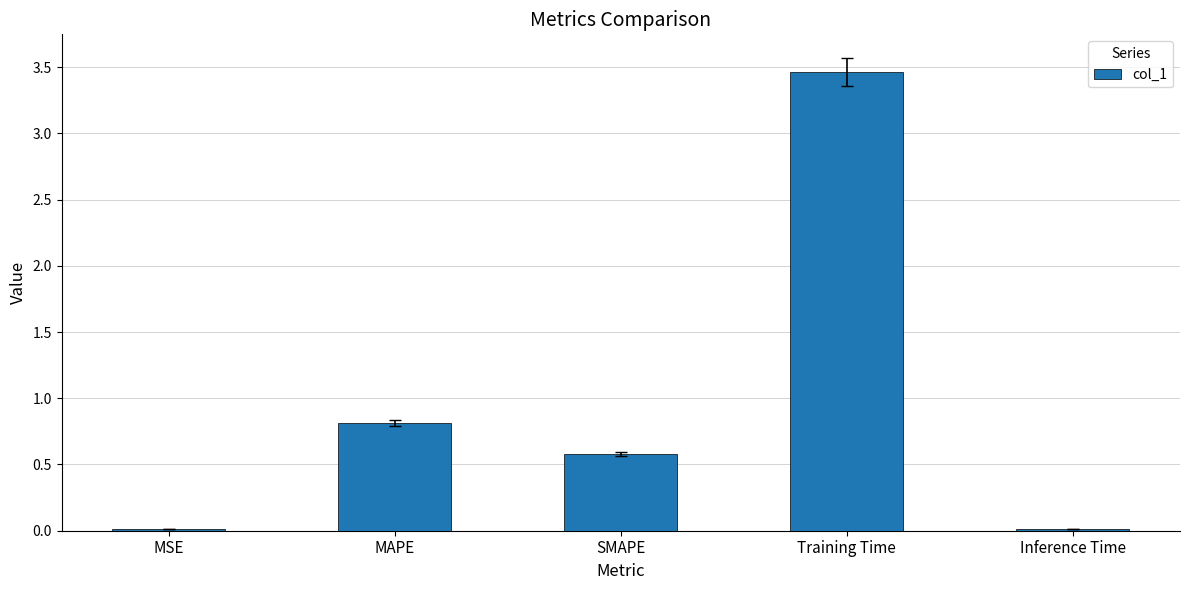

Approximately how many times larger is the value at MAPE compared to Training Time?

0.2